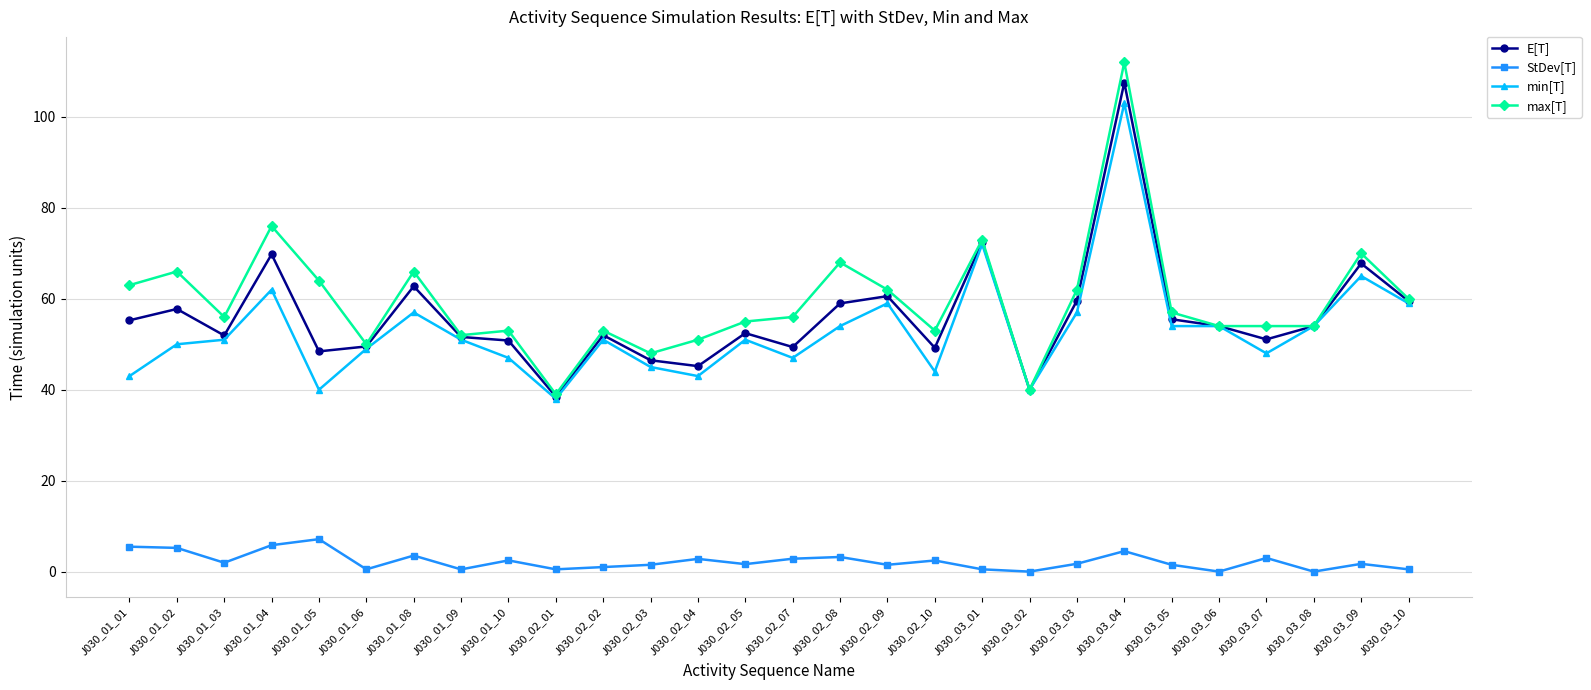

Is the value of E[T] at J030_02_05 greater than the value of max[T] at J030_03_03?

No